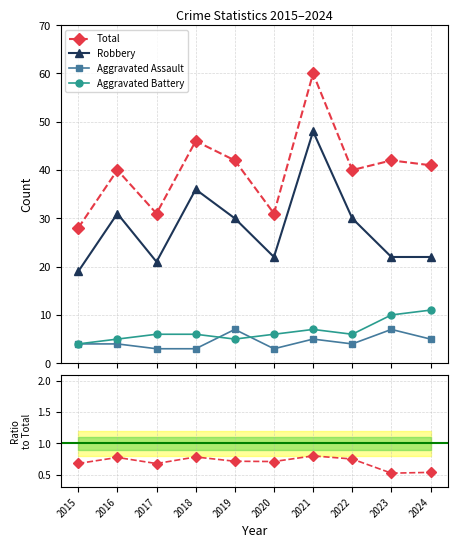

What is the greatest value displayed?

60.0